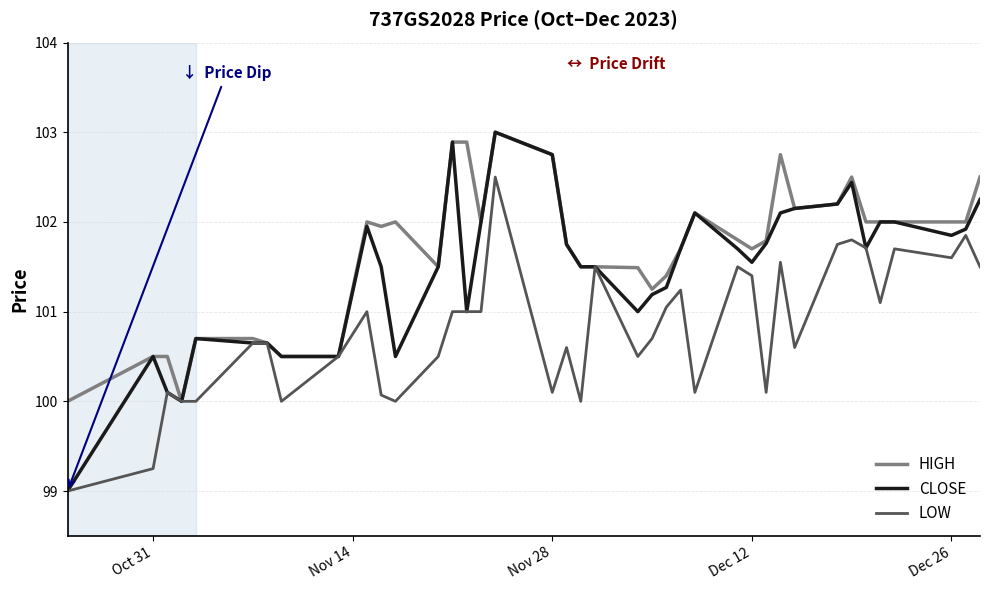

List the series in order of their overall mean, highest first.

HIGH, CLOSE, LOW